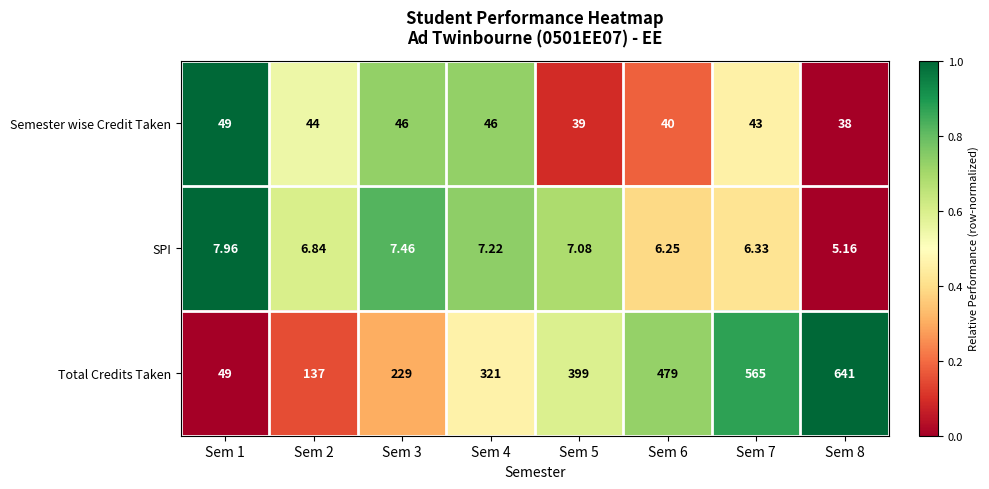

Which series has the largest total across all categories?

Total Credits Taken